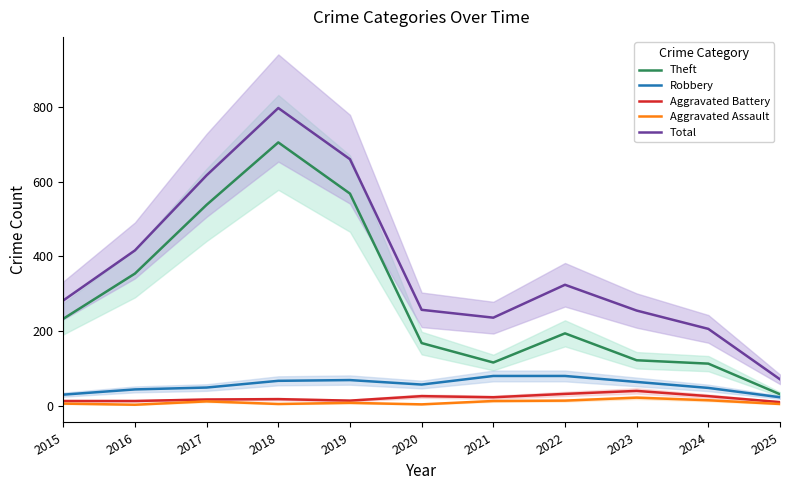

Rank the categories by Aggravated Battery value from lowest to highest.

2025, 2015, 2016, 2019, 2017, 2018, 2021, 2020, 2024, 2022, 2023